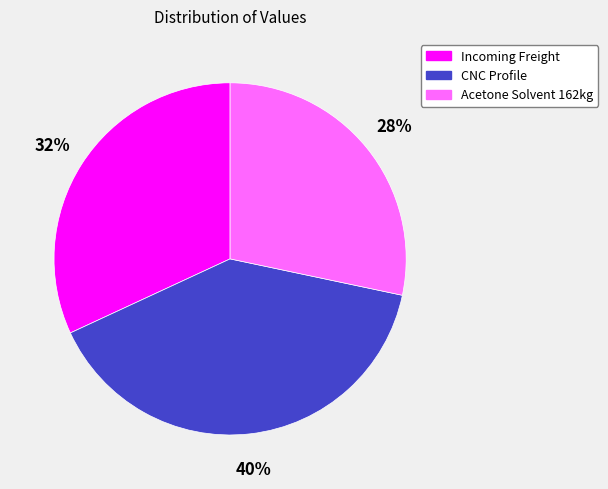

Count the number of slices in the pie.

3